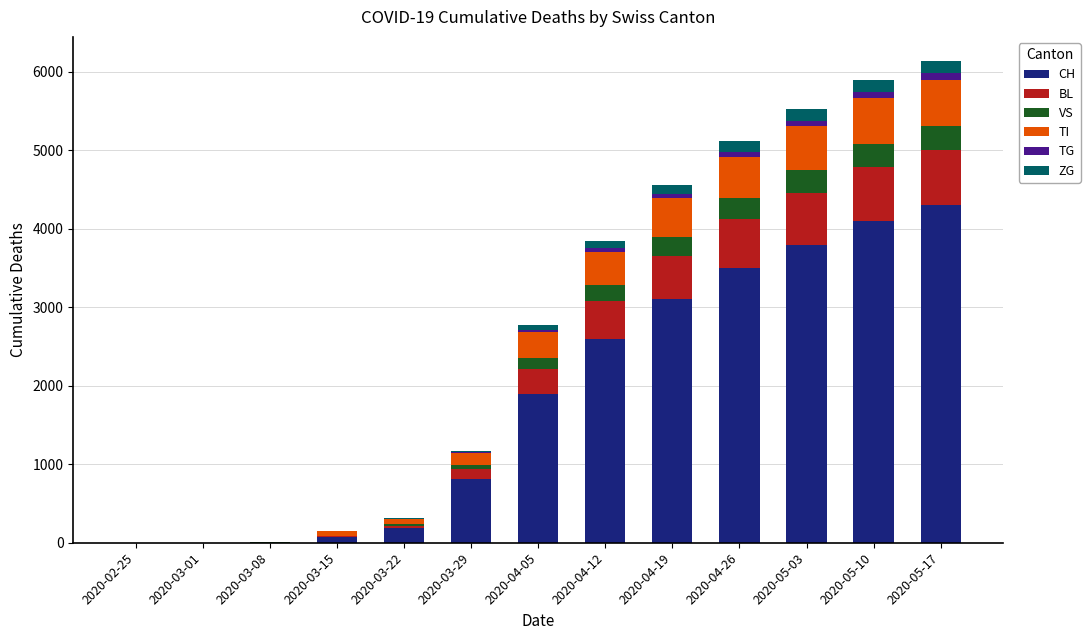

Which category has the highest value in the CH series?

2020-05-17